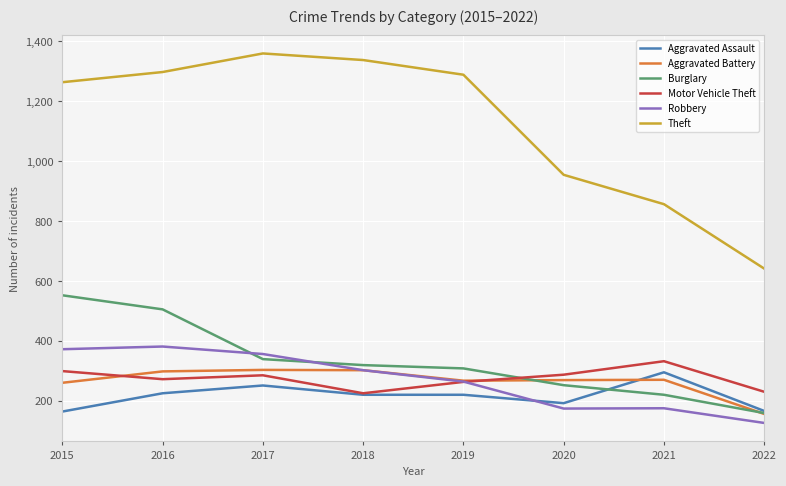

Which series changed the most between 2016 and 2019?

Burglary